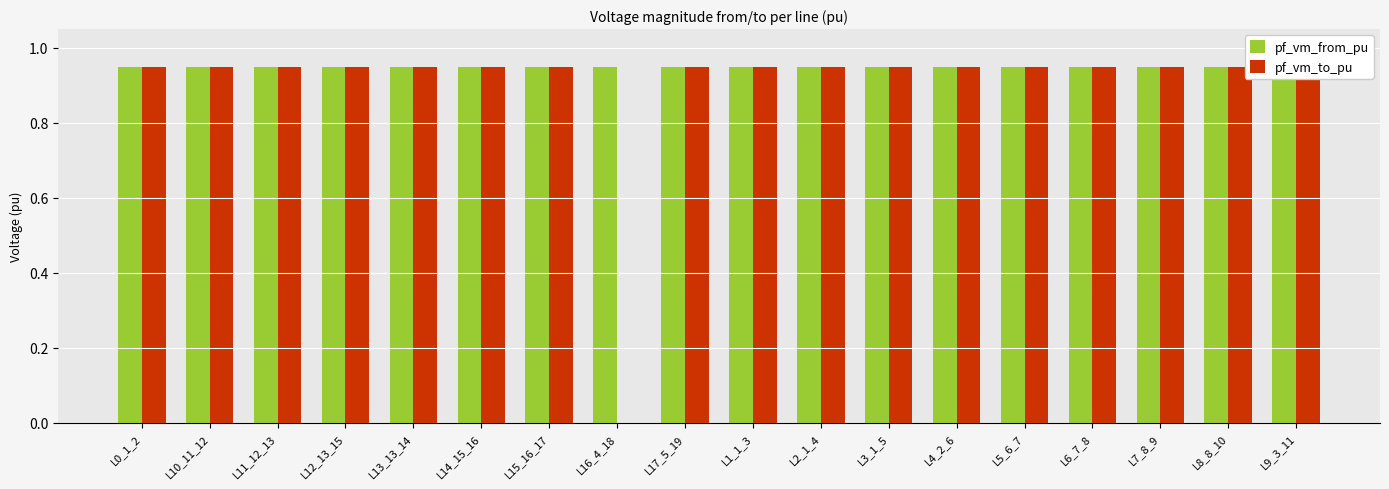

What is the total value across all series at L5_6_7?

1.9